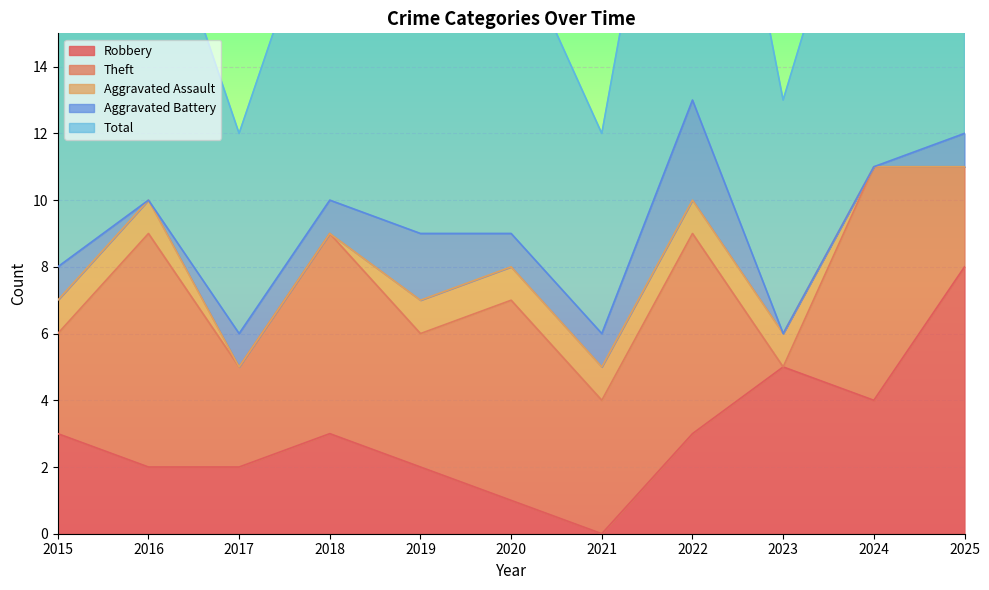

How many interior local peaks does the Aggravated Battery series have?

2